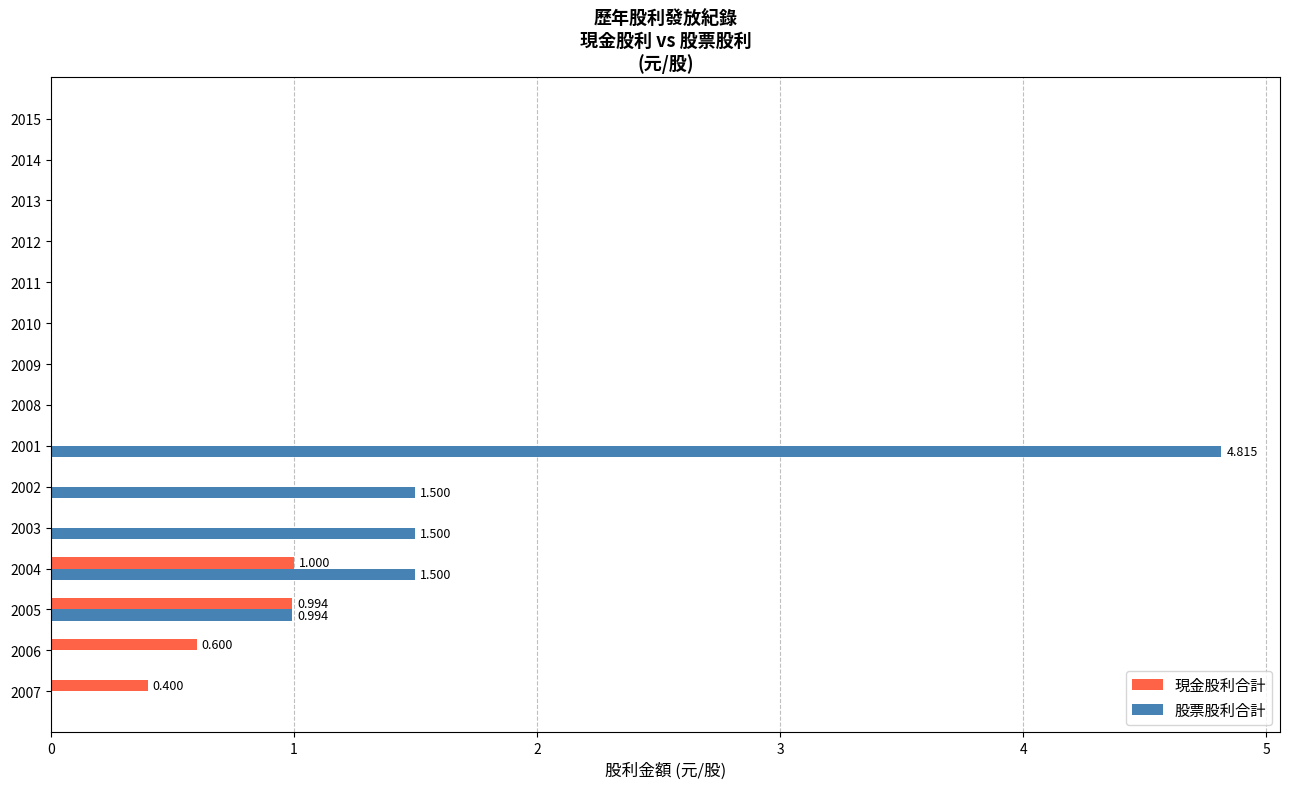

Which series changed the most between 2003 and 2012?

股票股利合計